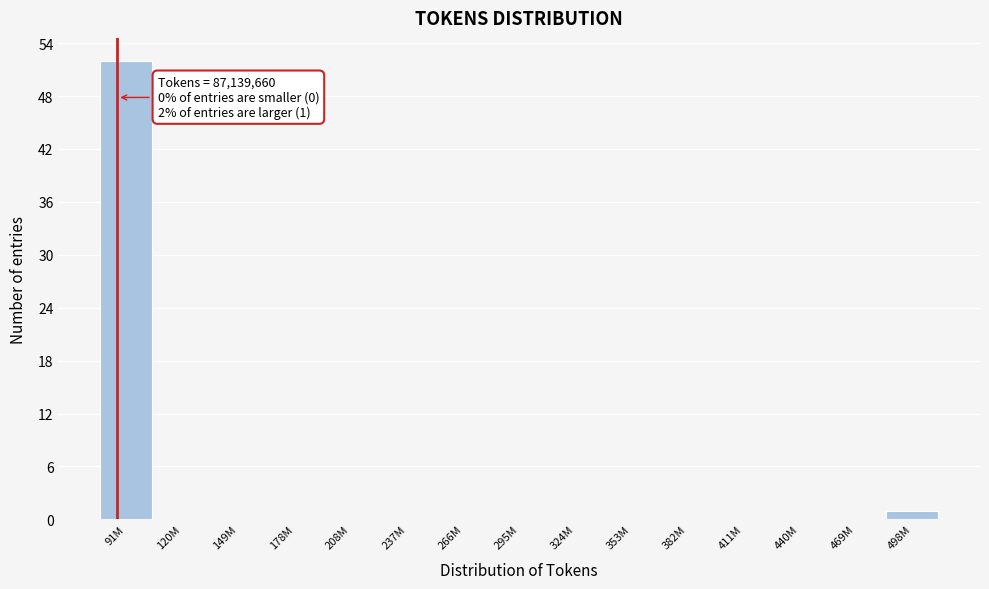

Reading left to right, list all the values displayed in this chart.

91M=52	120M=0	149M=0	178M=0	208M=0	237M=0	266M=0	295M=0	324M=0	353M=0	382M=0	411M=0	440M=0	469M=0	498M=1